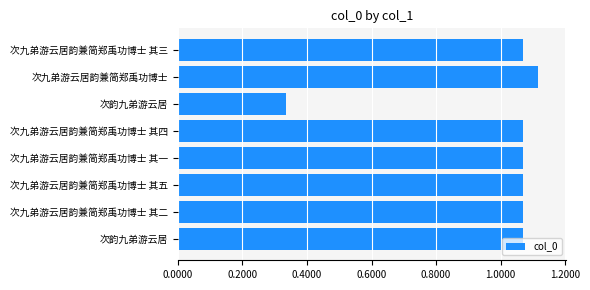

How many data points are above 1067933?

3